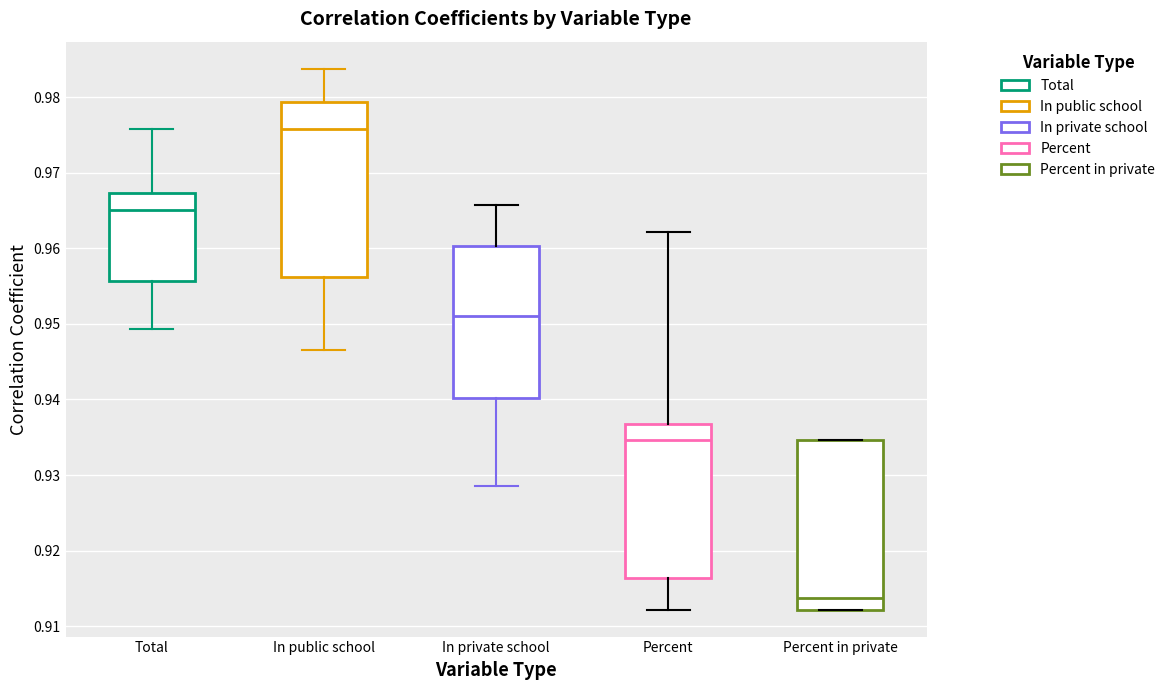

Reading left to right, transcribe this box plot: for each box, give where its median line is, the range the box spans, and where its two whiskers end, as read against the y-axis. The values are not printed on the chart, so give them approximately, as read against the axis.

Total: median 0.965, box 0.956 to 0.967, whiskers 0.949 to 0.976
In public school: median 0.976, box 0.956 to 0.979, whiskers 0.947 to 0.984
In private school: median 0.951, box 0.940 to 0.960, whiskers 0.929 to 0.966
Percent: median 0.935, box 0.916 to 0.937, whiskers 0.912 to 0.962
Percent in private: median 0.914, box 0.912 to 0.935, whiskers 0.912 to 0.935